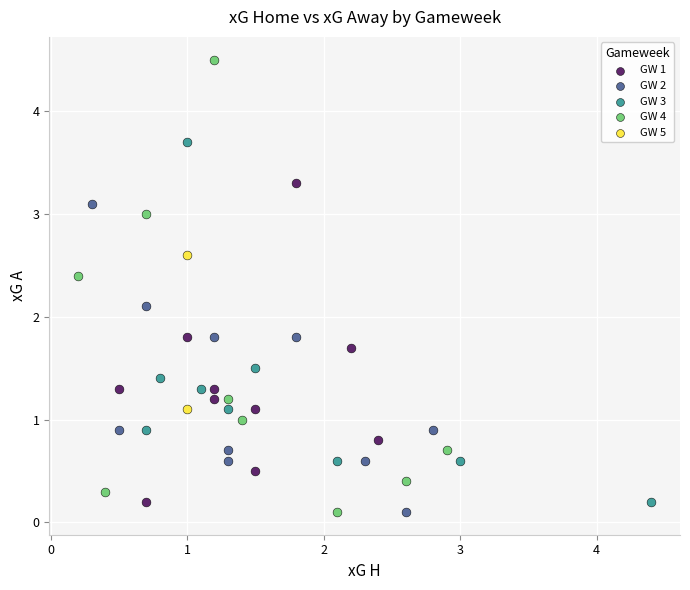

What are all the series names shown in the legend?

GW 1, GW 2, GW 3, GW 4, GW 5